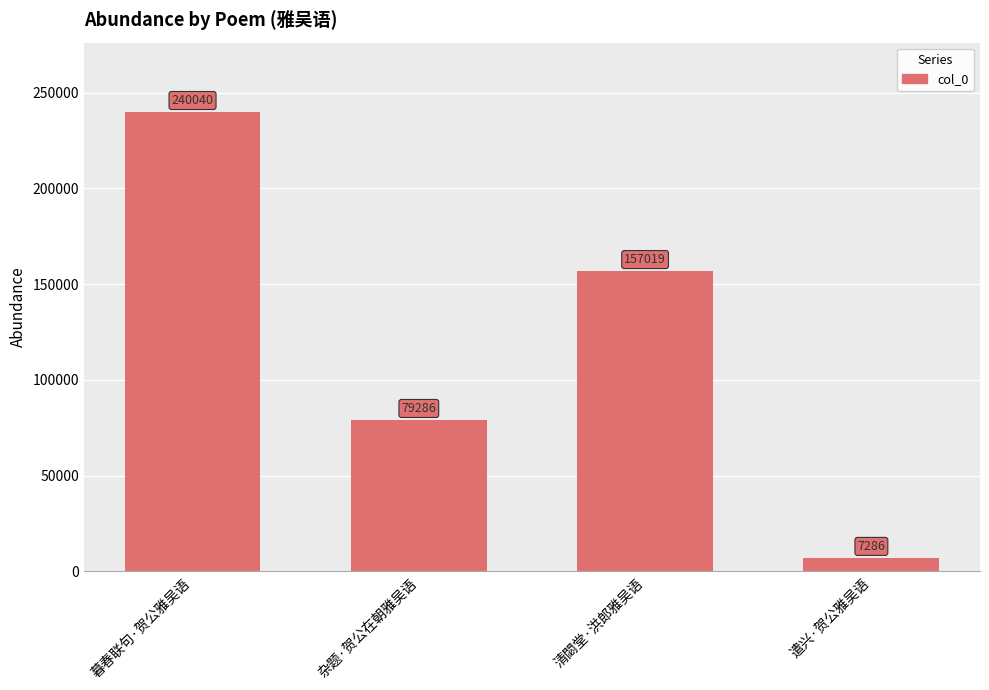

List the labels in order of value, largest first.

暮春联句·贺公雅吴语, 清閟堂·洪郎雅吴语, 杂题·贺公在朝雅吴语, 遣兴·贺公雅吴语